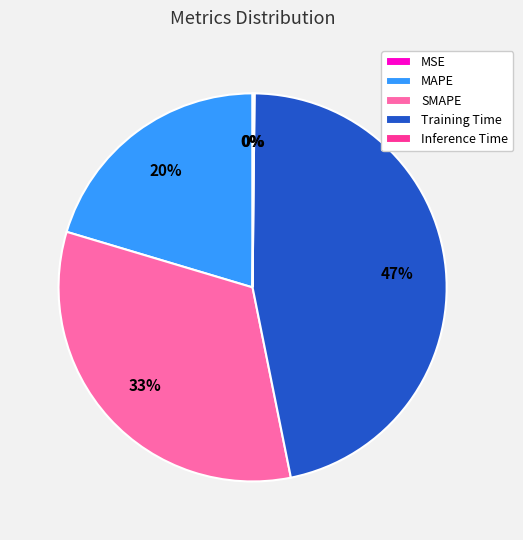

Does MAPE account for over 50% of the chart?

No